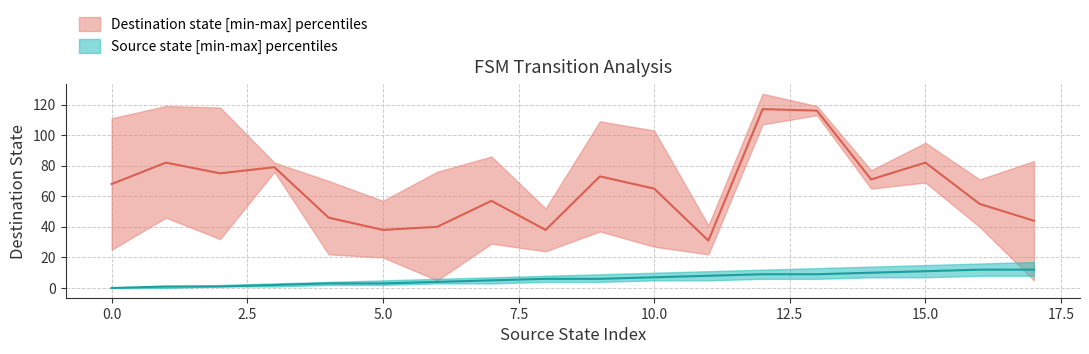

True or false: destination_state_lower and destination_state_mid cross at least once.

False